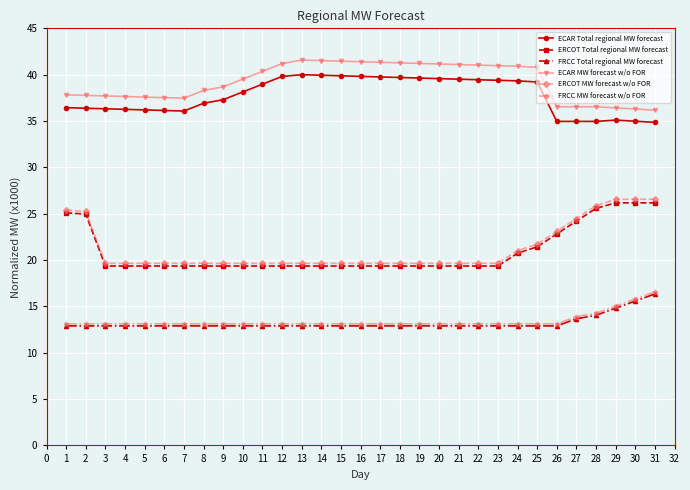

Where does the ECAR MW forecast w/o FOR series first go above 39?

10